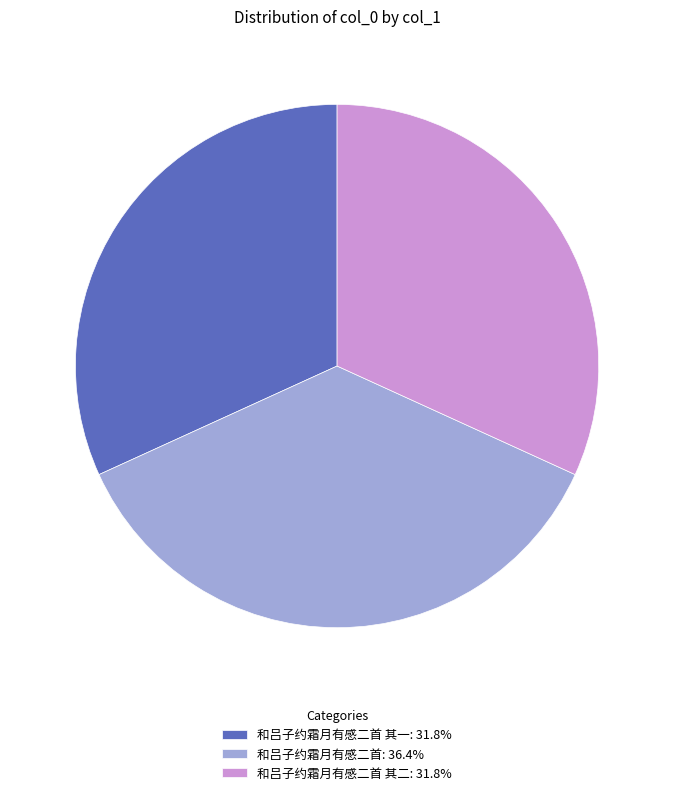

Do 和吕子约霜月有感二首 其二: 31.8% and 和吕子约霜月有感二首 其一: 31.8% together represent more than half of the pie?

Yes